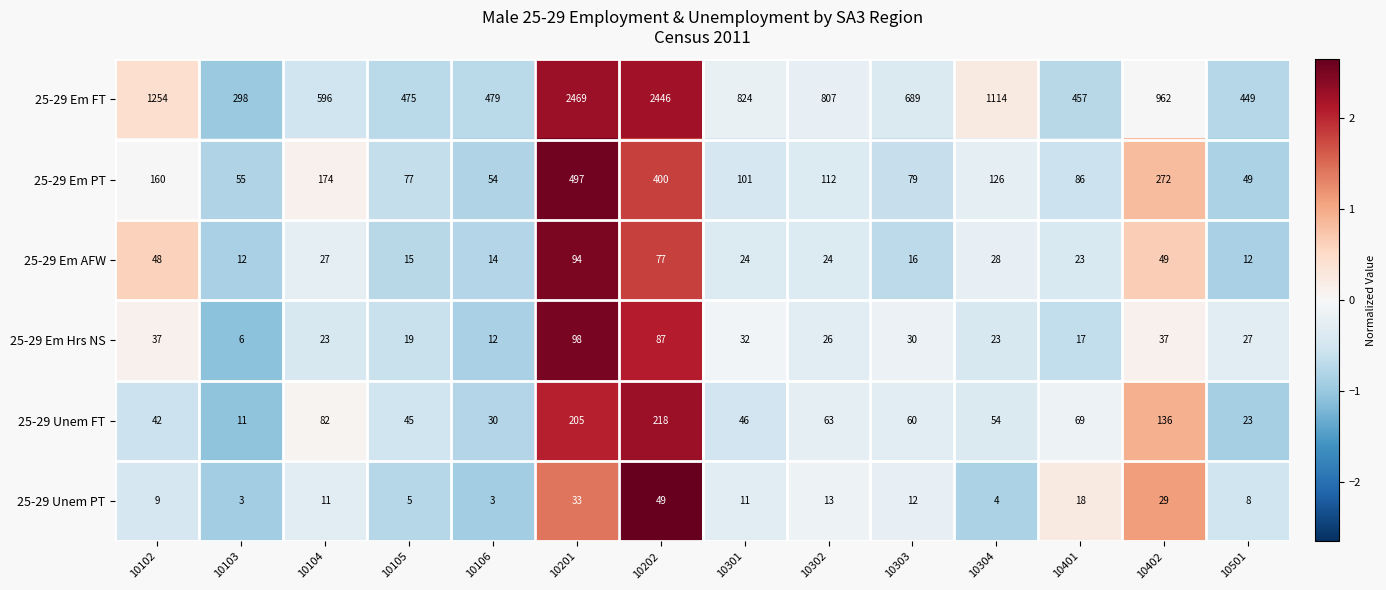

Which label corresponds to the largest value in the chart?

10201